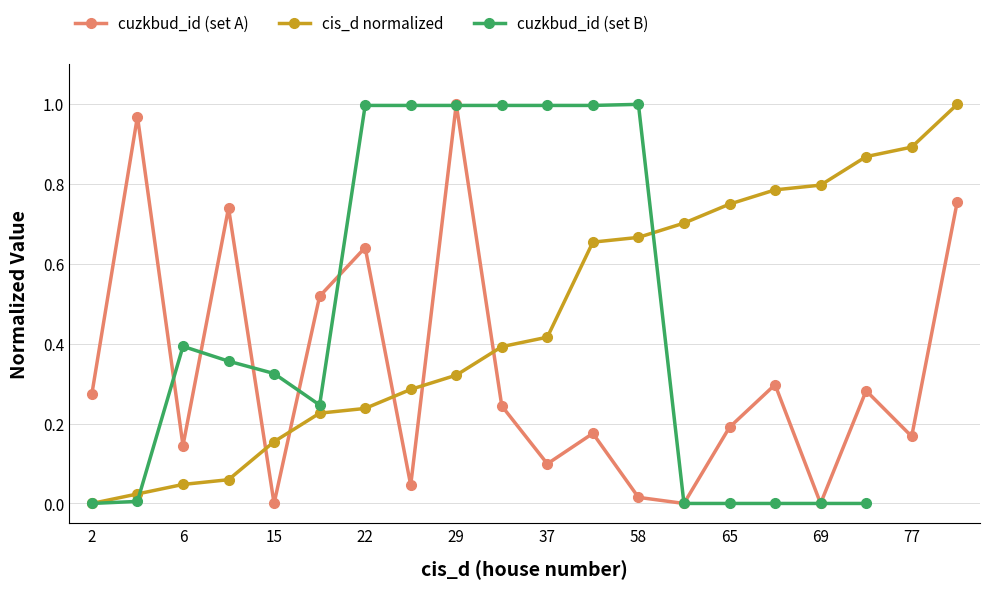

List the labels in order of value, smallest first.

2, 4, 6, 7, 15, 21, 22, 26, 29, 35, 37, 57, 58, 61, 65, 68, 69, 75, 77, 86